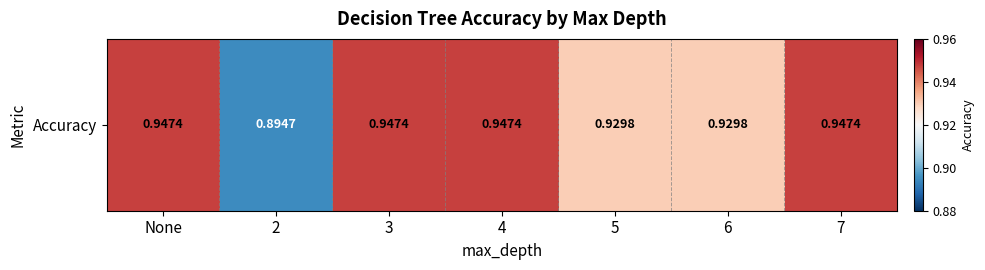

What is the minimum value shown in the chart?

0.9